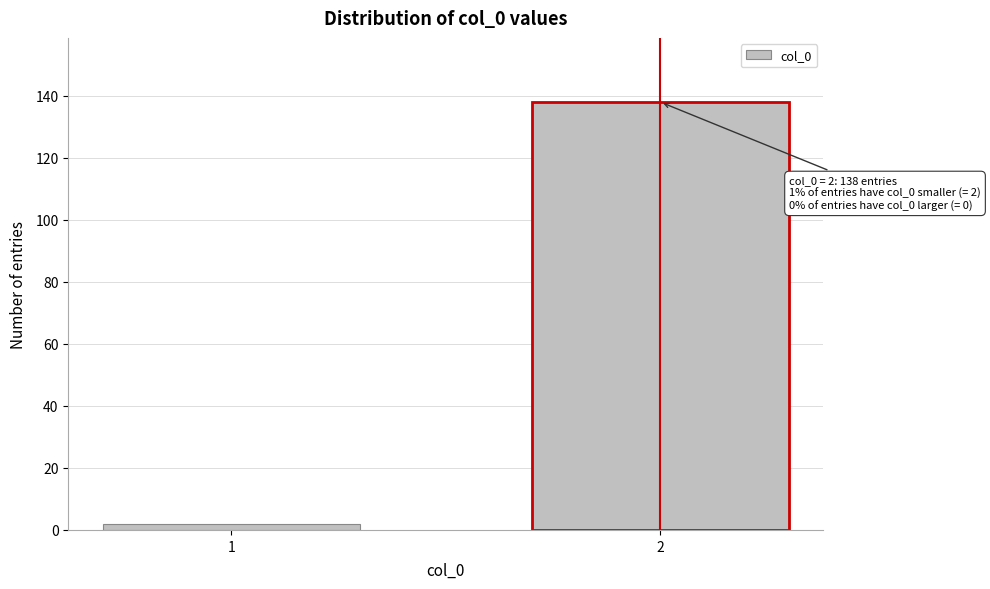

Reading left to right, transcribe all the data shown in this chart.

1=2	2=138